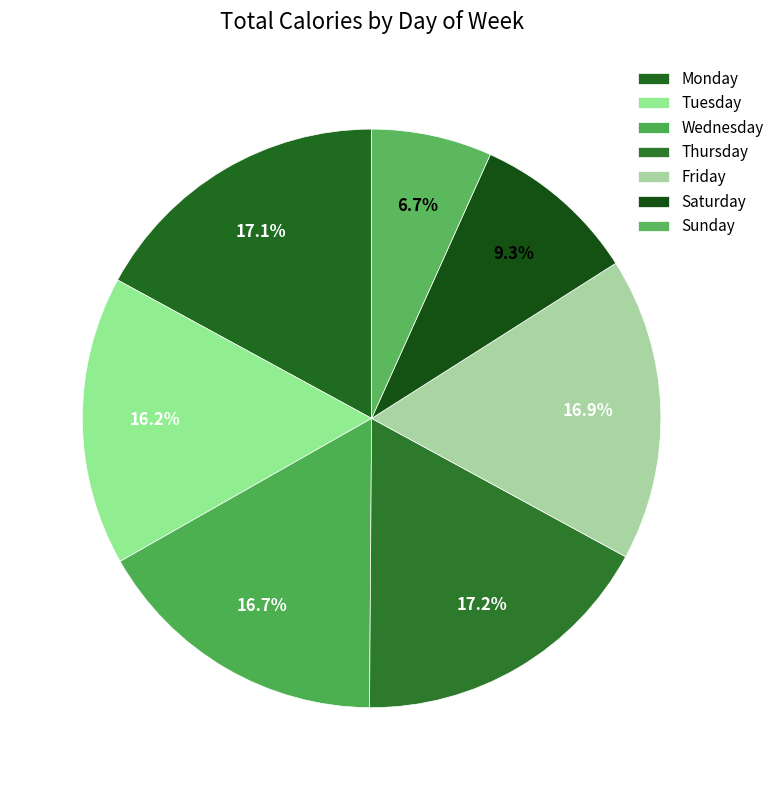

Combined, do Tuesday and Thursday account for over 50%?

No